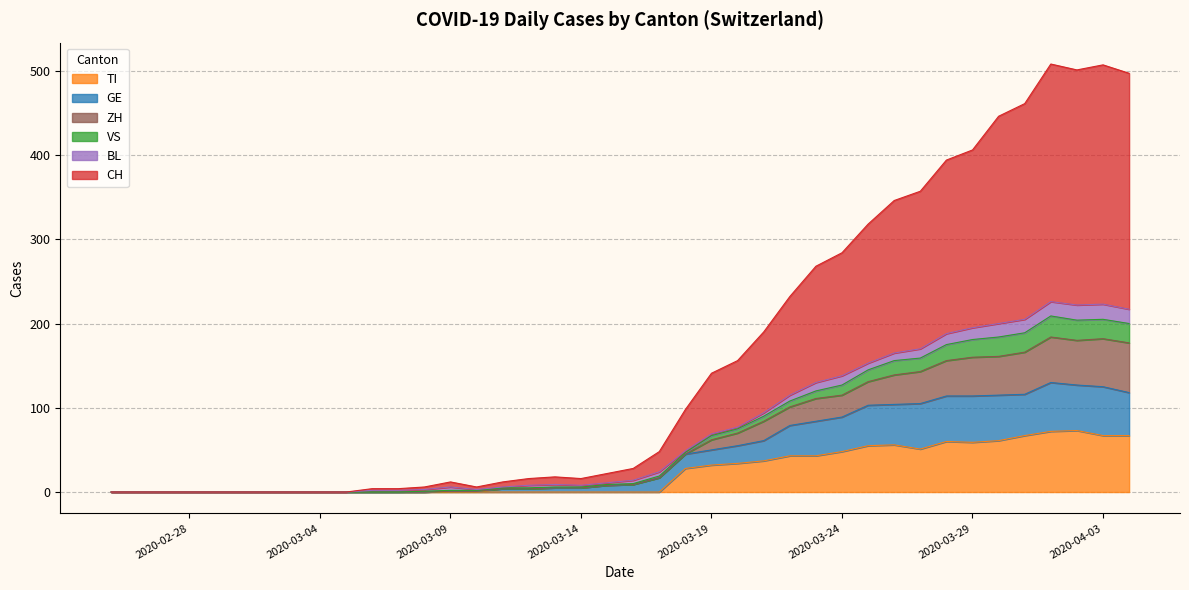

What is the highest value of the TI series?

73